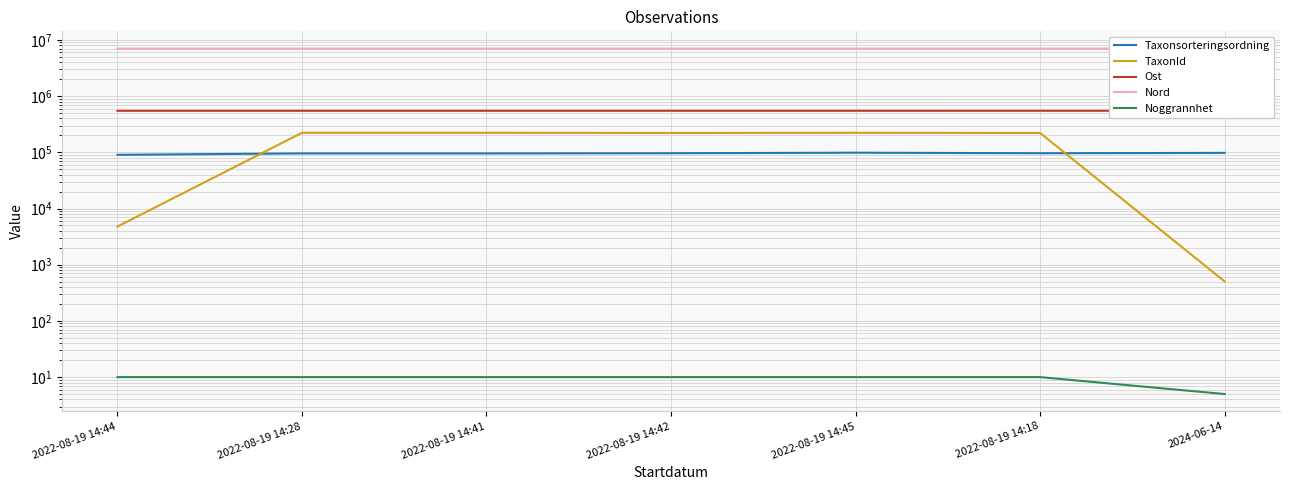

How many lines are shown in the chart?

5